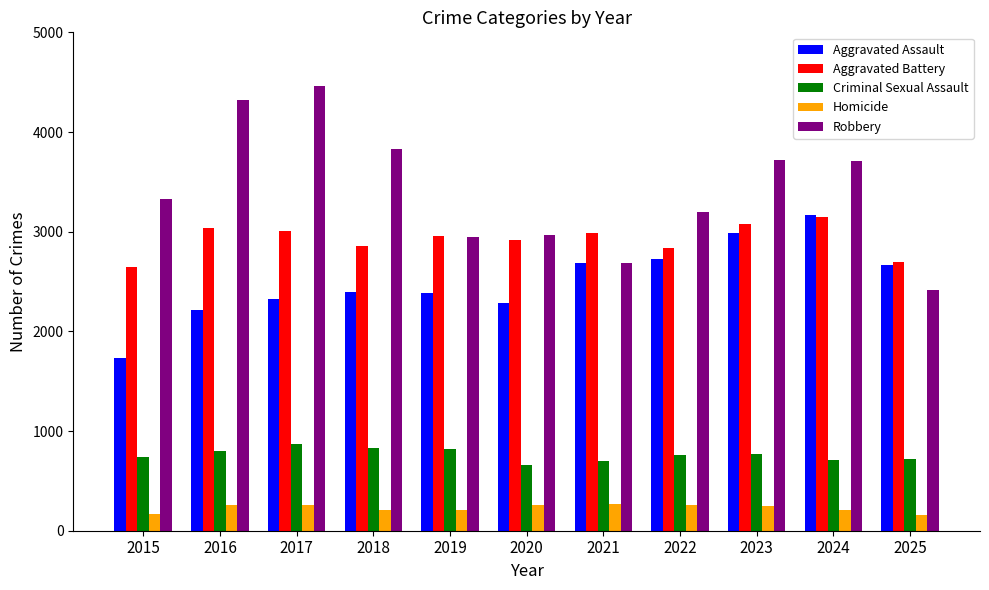

What is the value of the Homicide bar at the 8th from the left?

262